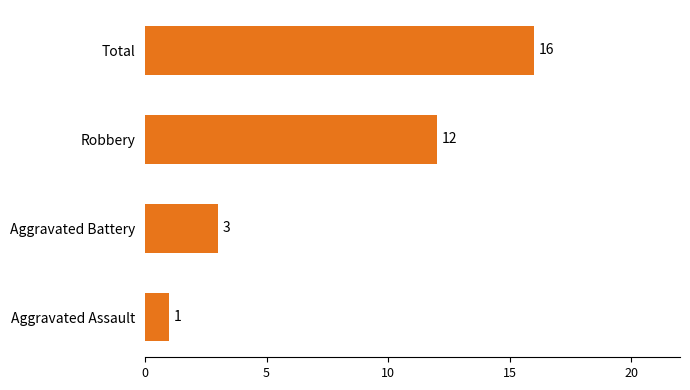

True or false: the data shows 1 at Aggravated Assault.

True